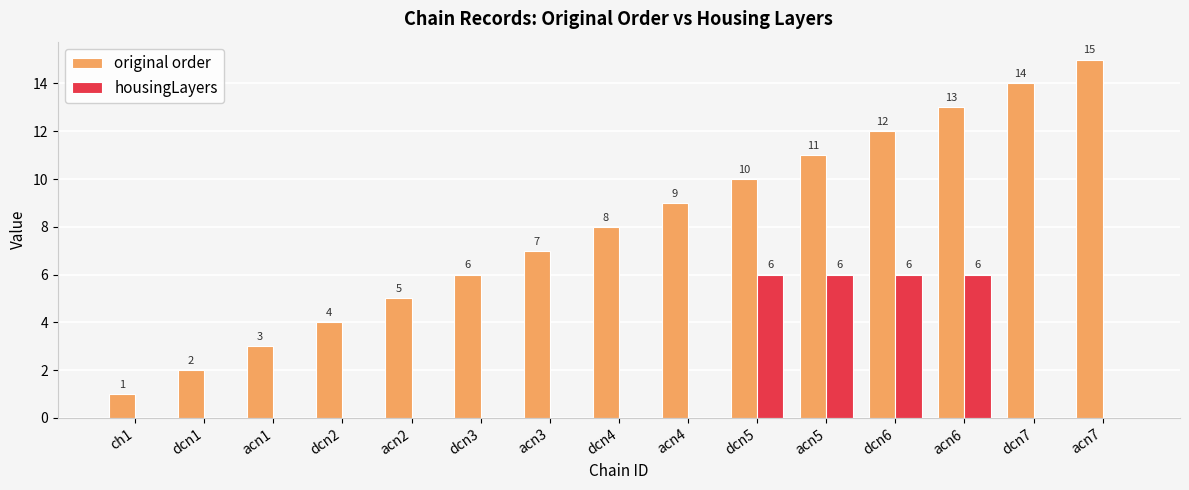

Reading left to right, what are all the values shown in this chart?

original order: ch1=1	dcn1=2	acn1=3	dcn2=4	acn2=5	dcn3=6	acn3=7	dcn4=8	acn4=9	dcn5=10	acn5=11	dcn6=12	acn6=13	dcn7=14	acn7=15
housingLayers: ch1=0	dcn1=0	acn1=0	dcn2=0	acn2=0	dcn3=0	acn3=0	dcn4=0	acn4=0	dcn5=6	acn5=6	dcn6=6	acn6=6	dcn7=0	acn7=0